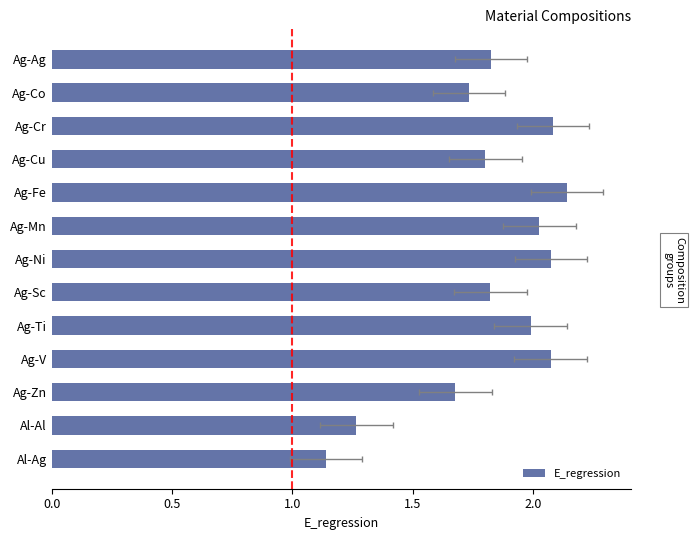

What position from the right is Ag-Cu?

10